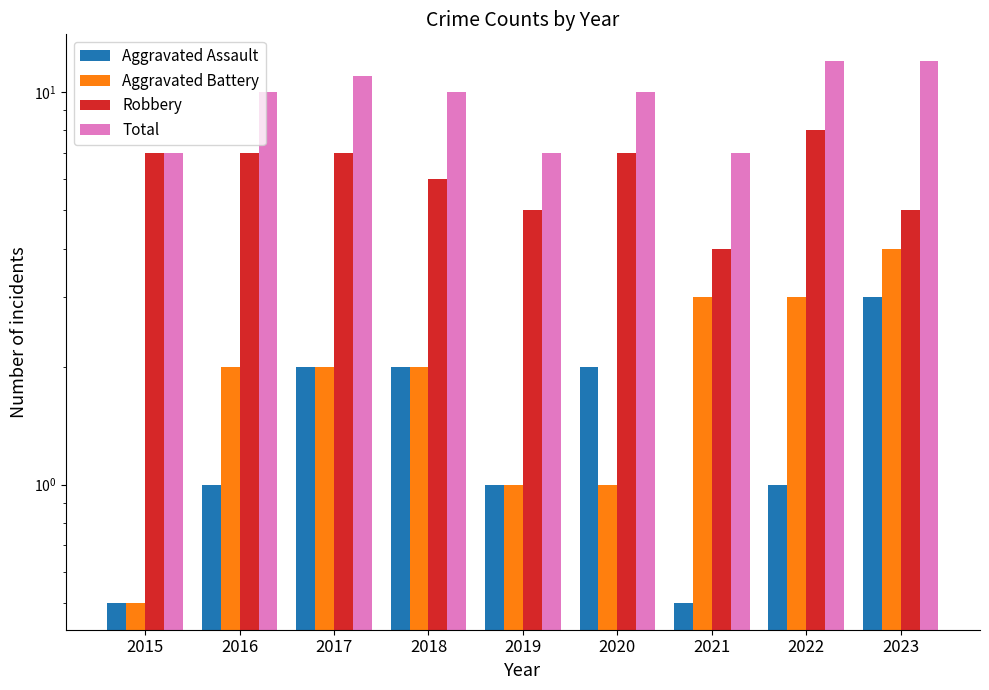

What is the sum of the Total values at 2023 and 2016?

22.0